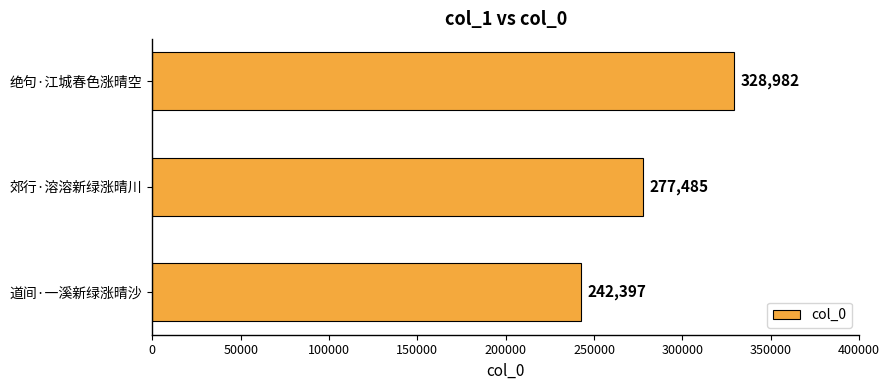

Which has a higher value, 道间·一溪新绿涨晴沙 or 郊行·溶溶新绿涨晴川?

郊行·溶溶新绿涨晴川